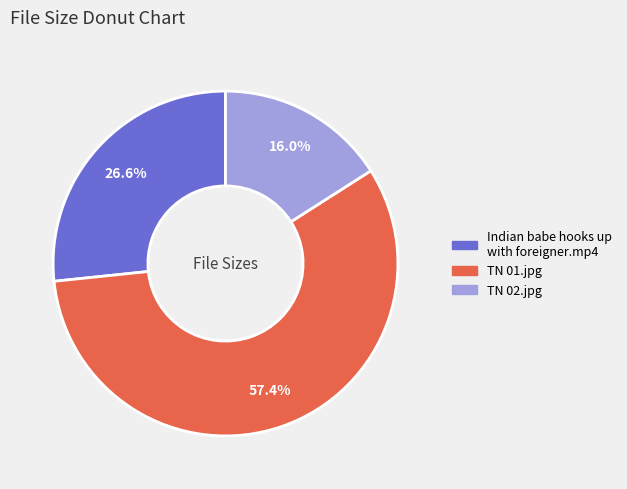

Is there a majority slice in this chart?

Yes